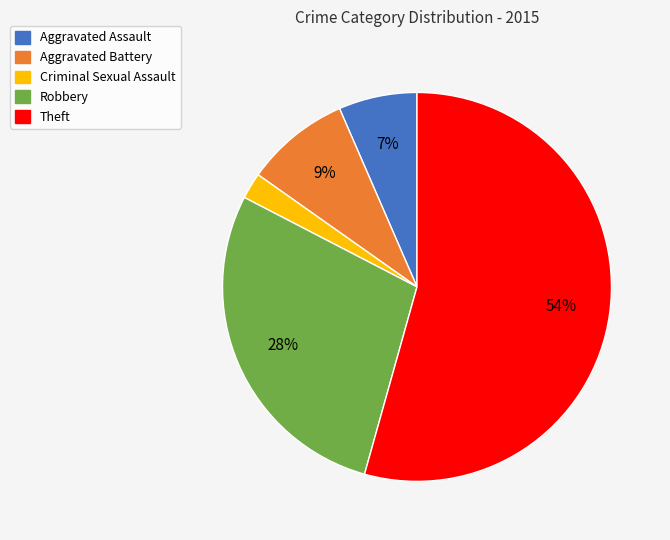

Is the sum of Robbery and Criminal Sexual Assault greater than half?

No